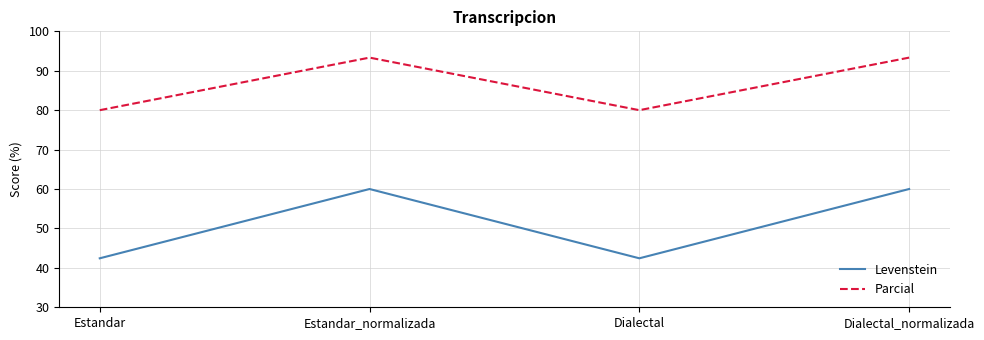

What is the sum of all Parcial values?

346.7